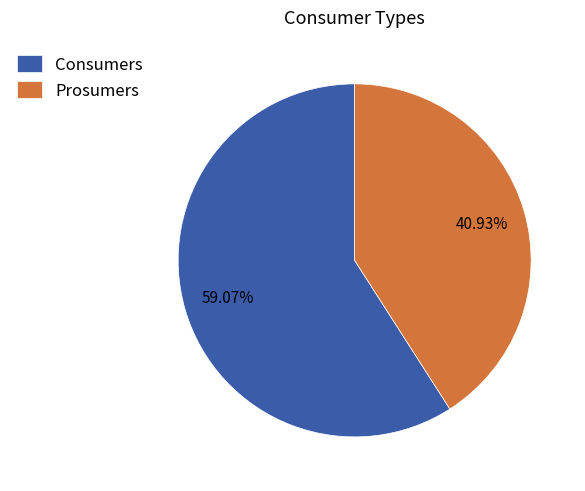

To the nearest percent, what is the difference between the Prosumers and Consumers slice percentages?

18%